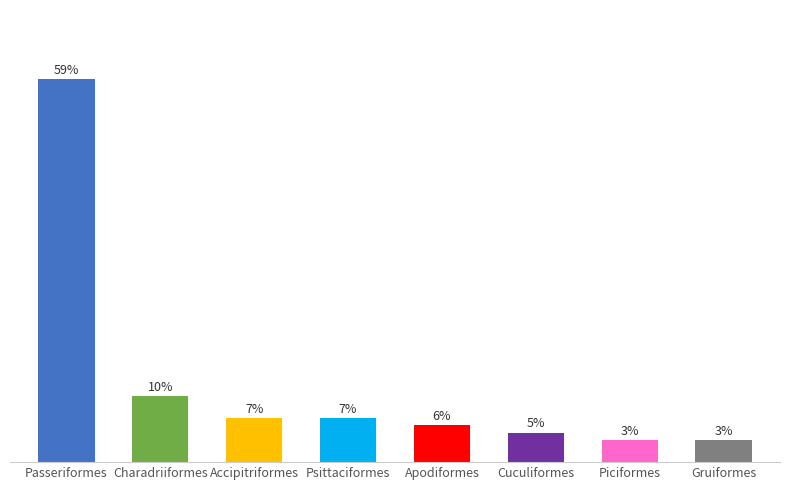

Between Piciformes and Apodiformes, which is larger?

Apodiformes